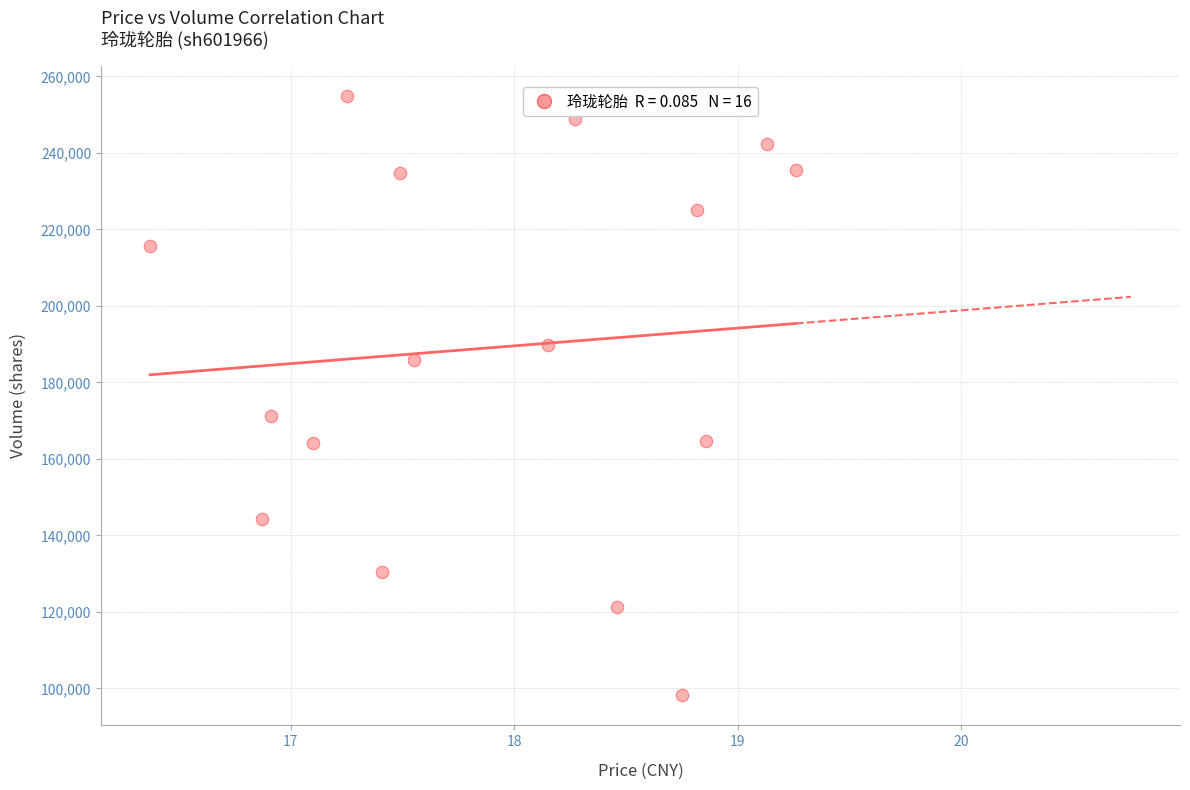

What Y value in the scatter plot is closest to 176472?

171229